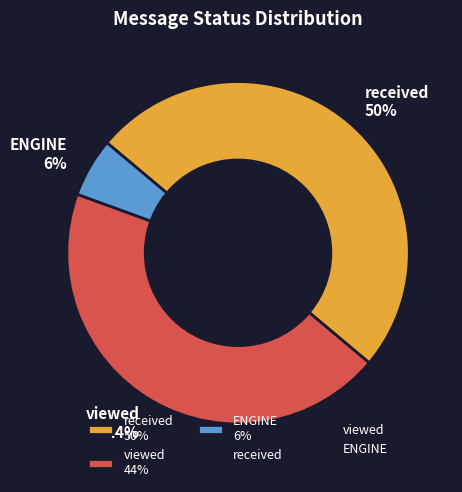

What percentage is the viewed slice, to the nearest percent?

44%